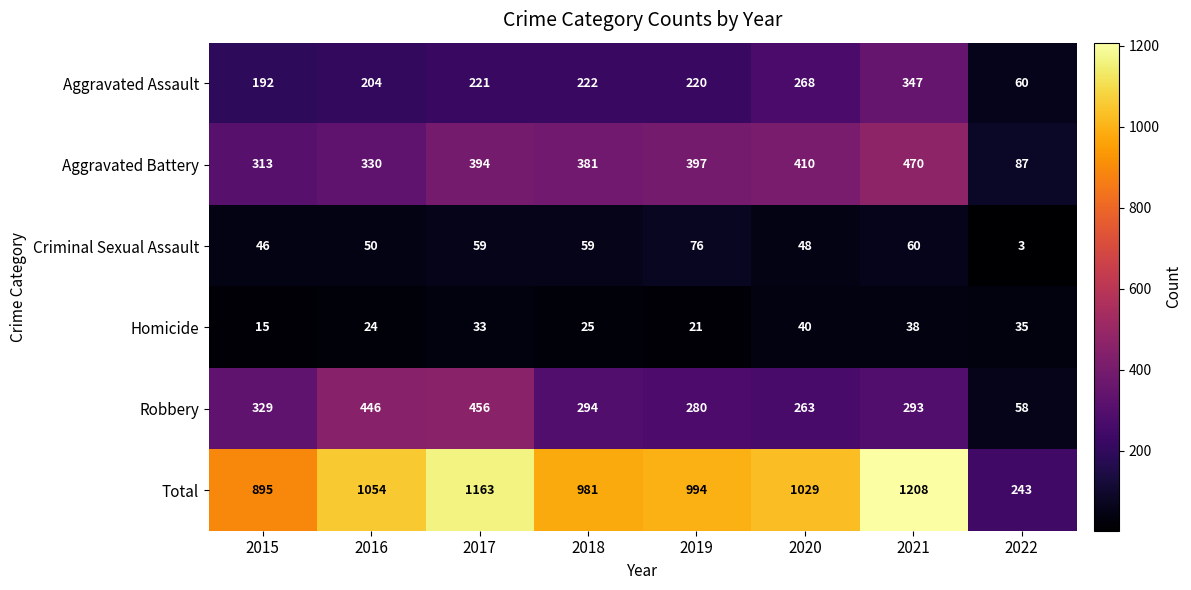

At which label is Robbery closest to 257?

2020